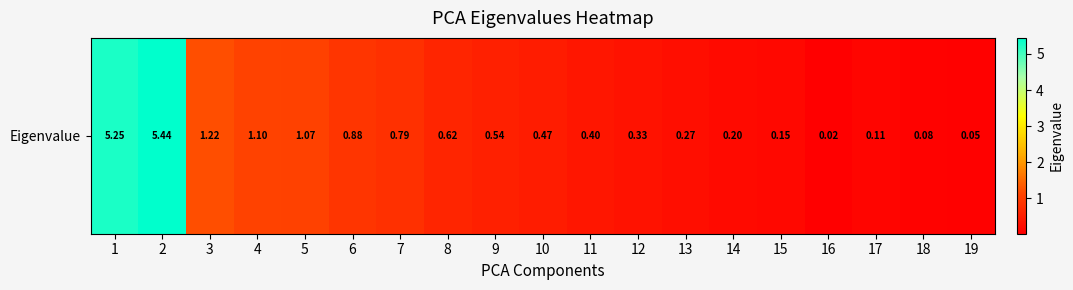

What is the change in value from 12 to 14?

-0.1